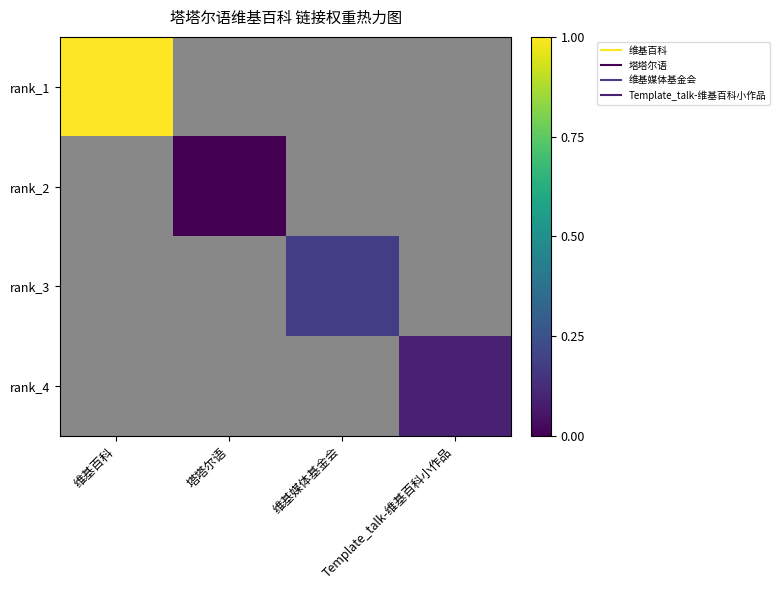

How many values in rank_3 are above zero?

1